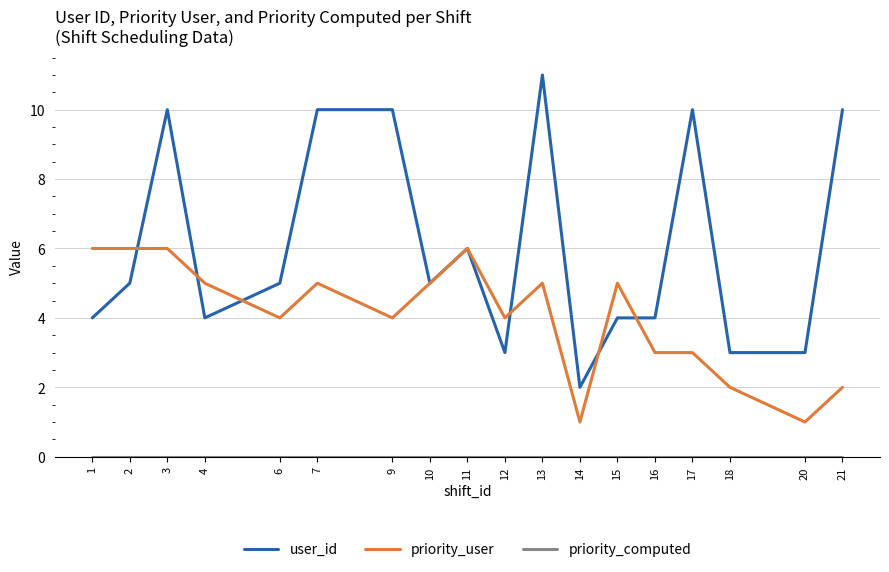

The user_id series shows 2 at 6. True or false?

False